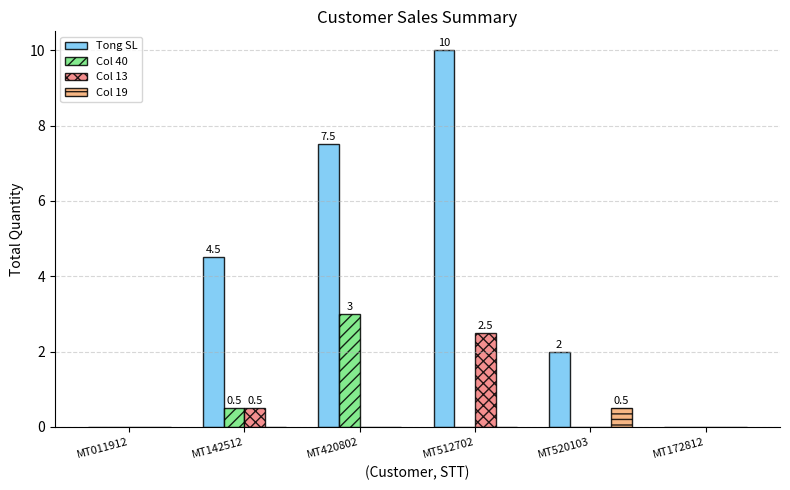

How many data points in Tong SL are above 4?

3